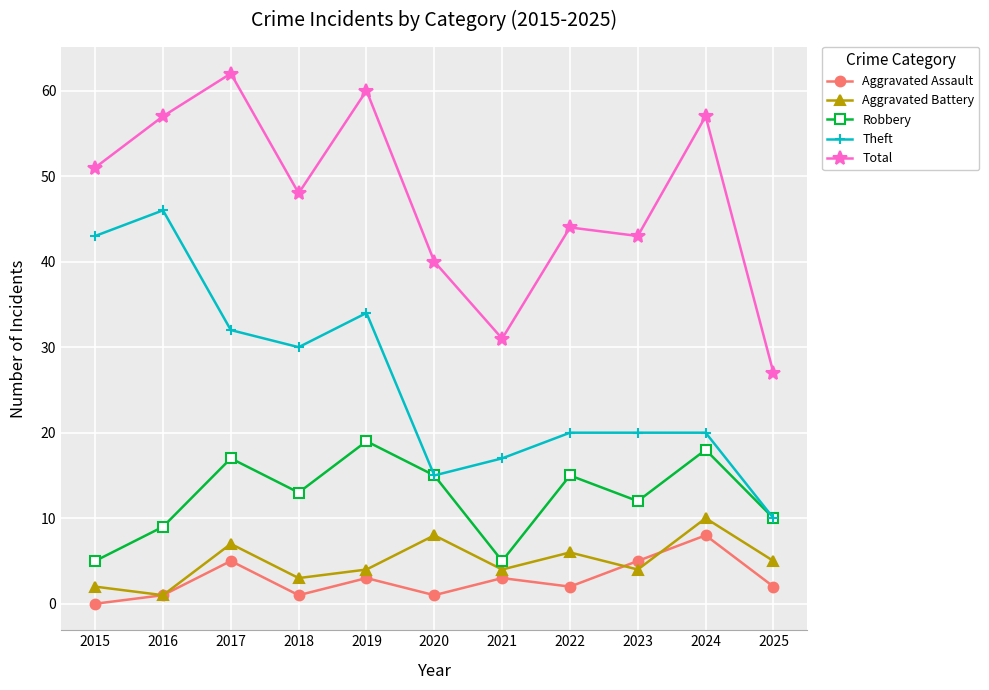

Reading left to right, transcribe all the data shown in this chart.

Aggravated Assault: 0	1	5	1	3	1	3	2	5	8	2
Aggravated Battery: 2	1	7	3	4	8	4	6	4	10	5
Robbery: 5	9	17	13	19	15	5	15	12	18	10
Theft: 43	46	32	30	34	15	17	20	20	20	10
Total: 51	57	62	48	60	40	31	44	43	57	27